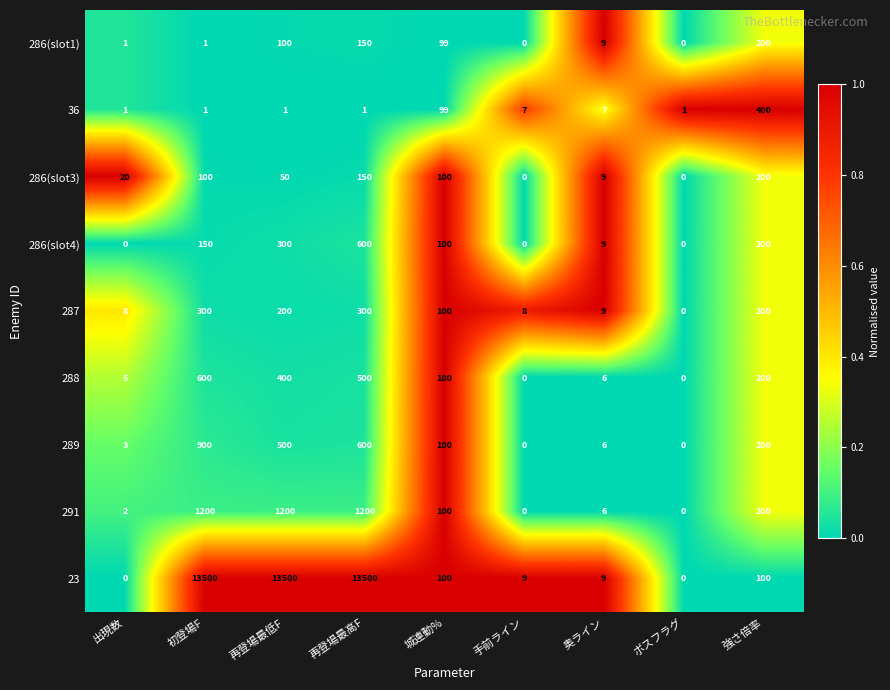

True or false: 291 has a value of 299 at 強さ倍率.

False